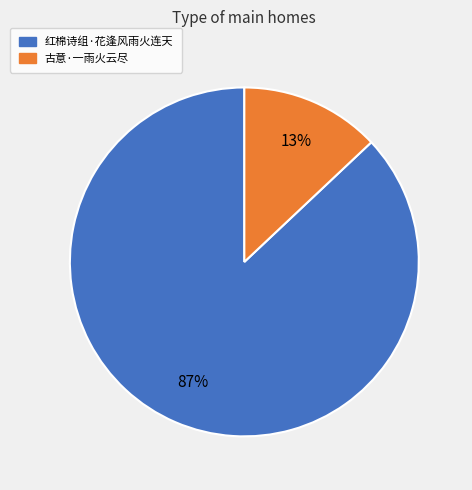

To the nearest percent, what is the difference between the largest and smallest slice percentages?

74%